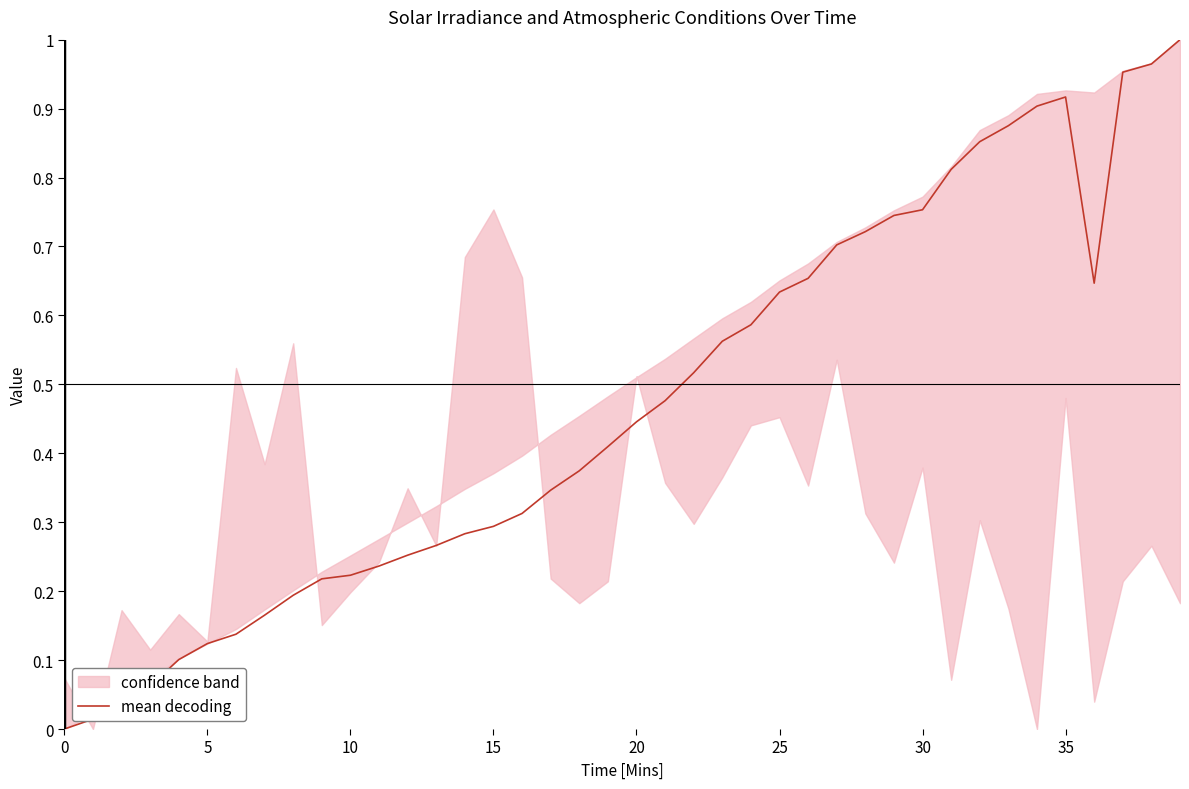

Does the chart have visible grid lines?

No